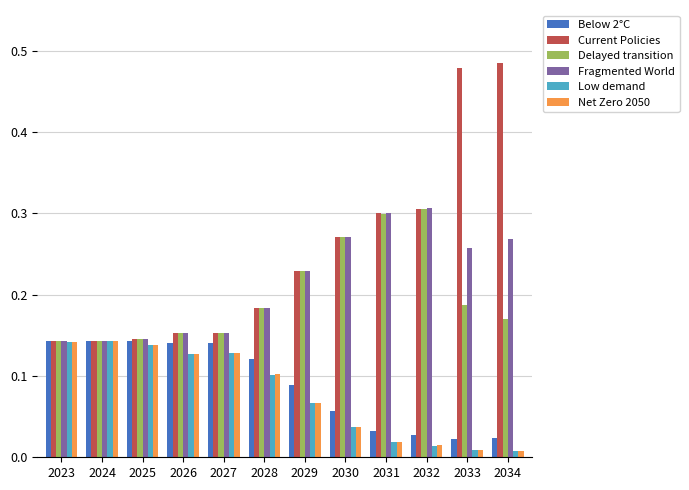

Which series has the widest spread of values?

Current Policies